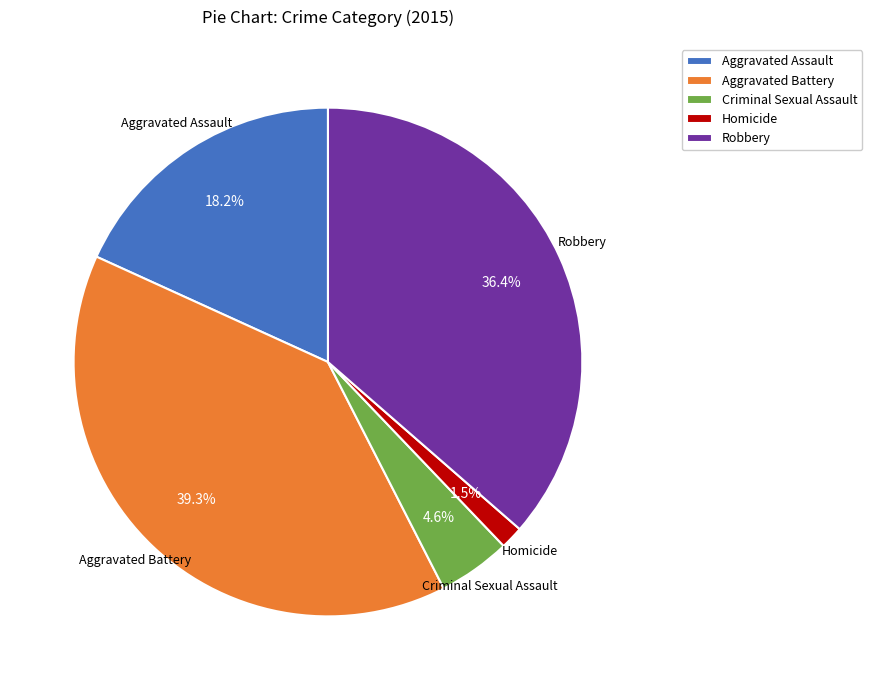

To the nearest percent, what is the difference between the Homicide and Aggravated Assault slice percentages?

17%